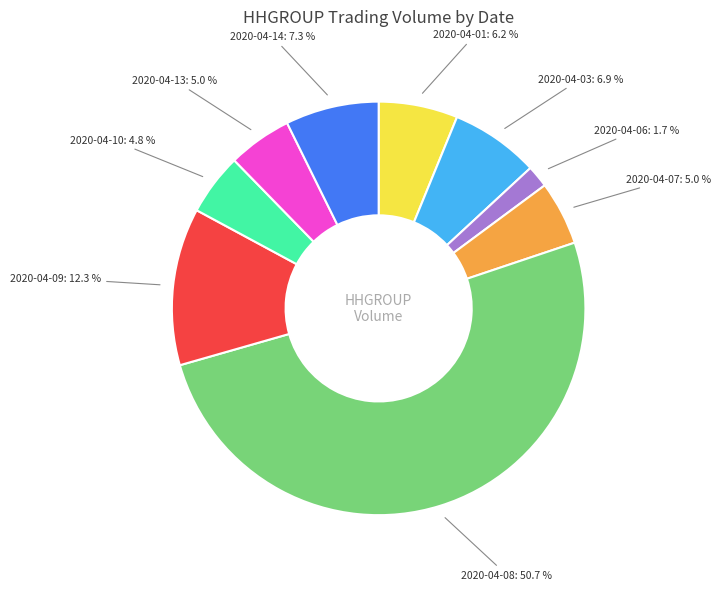

To the nearest percent, what percentage of the pie is 2020-04-01?

6%